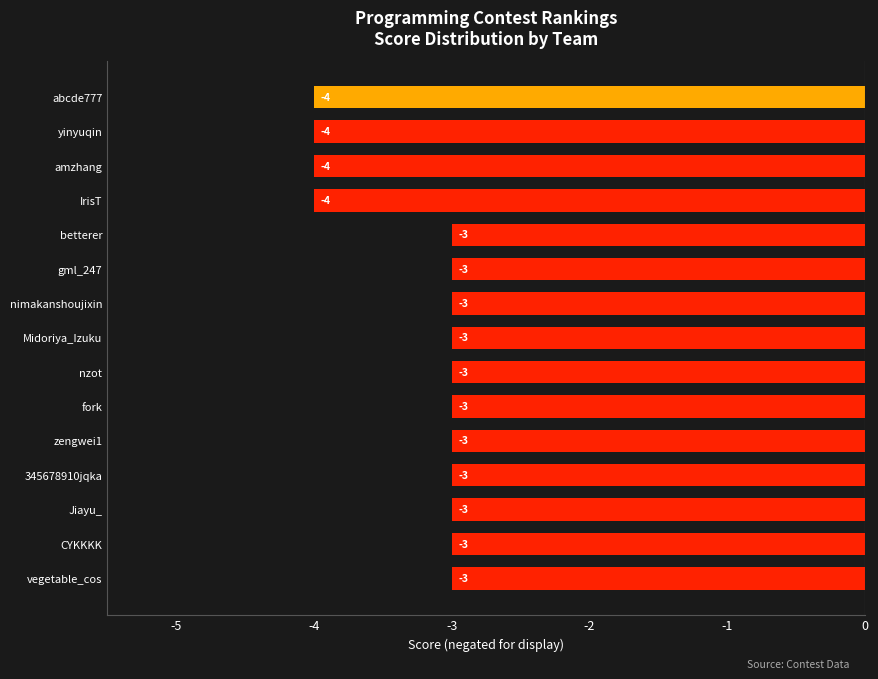

Count the values in the range -4 to -3.

15